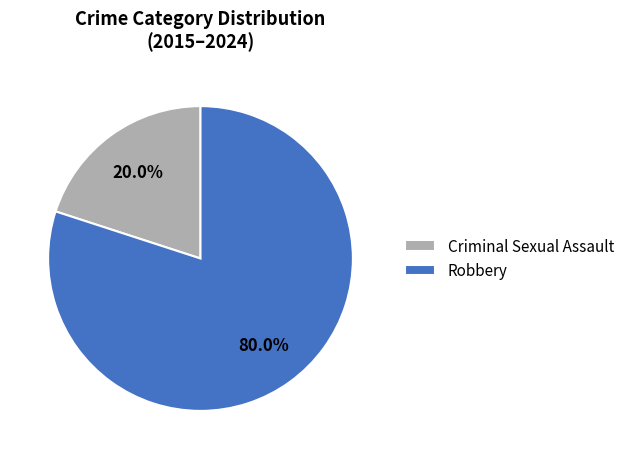

True or false: Robbery accounts for 80% of the total.

True